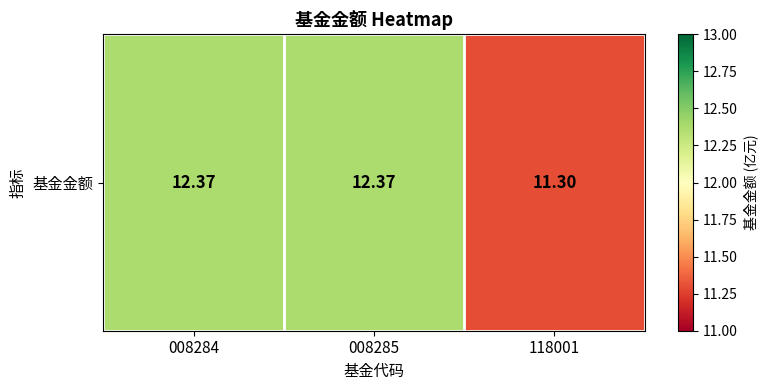

Which has a higher value, 008285 or 118001?

008285